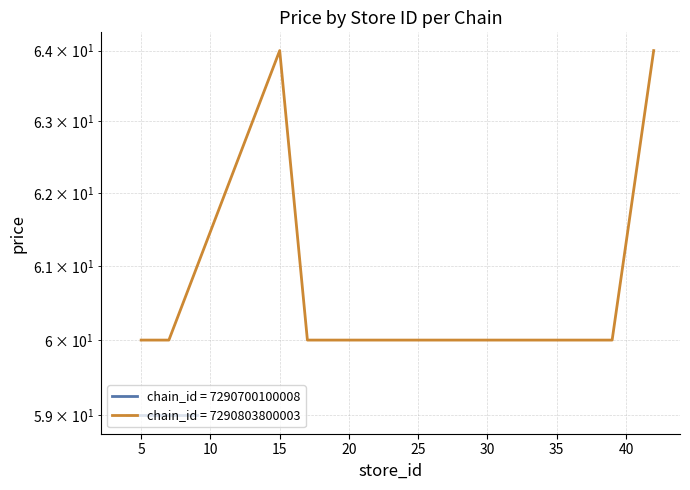

How many categories are shown in the chart?

13